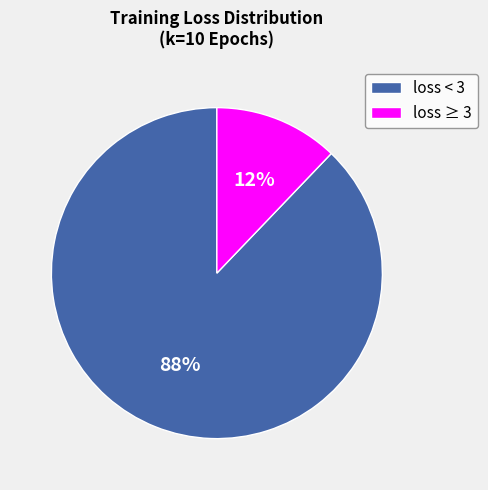

Do loss < 3 and loss ≥ 3 together represent more than half of the pie?

Yes